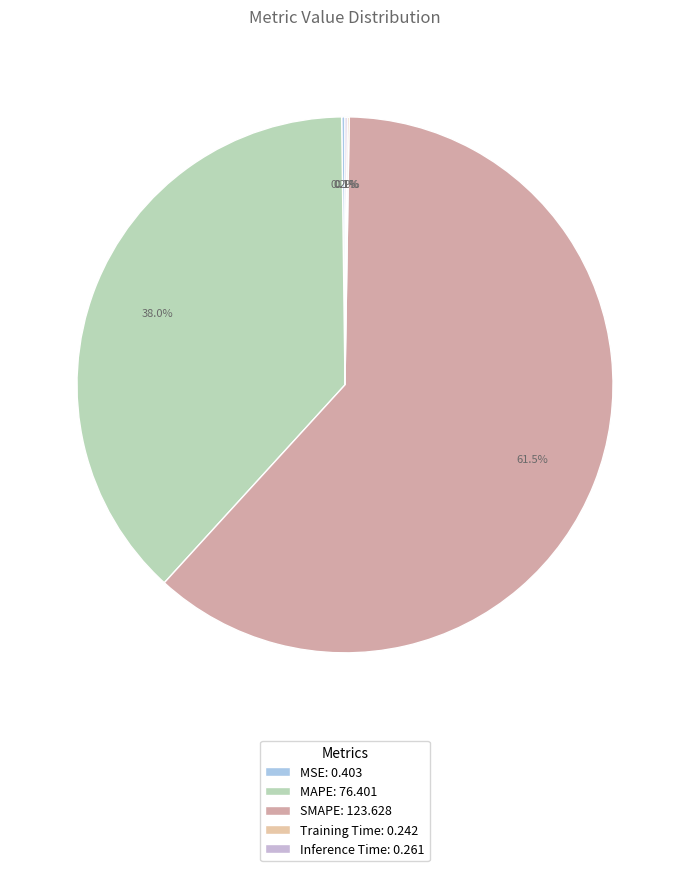

How much of the chart is everything except Training Time?

99.9%